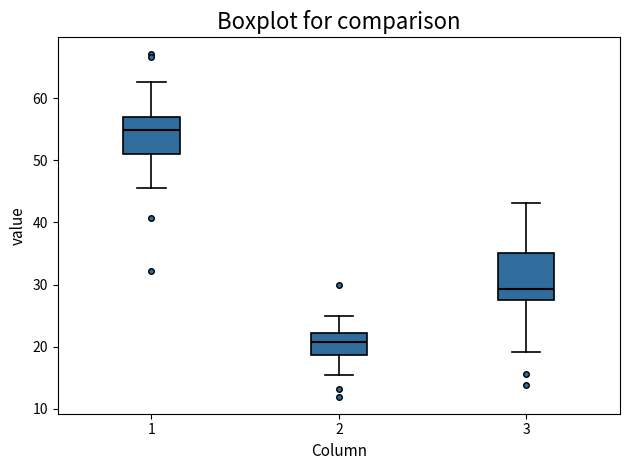

Reading left to right, read every box against the y-axis: the position of its median line, the range the box covers, and the ends of its whiskers. The values are not printed on the chart, so give them approximately, as read against the axis.

1: median 55, box 51 to 57, whiskers 45 to 63
2: median 21, box 19 to 22, whiskers 15 to 25
3: median 29, box 27 to 35, whiskers 19 to 43